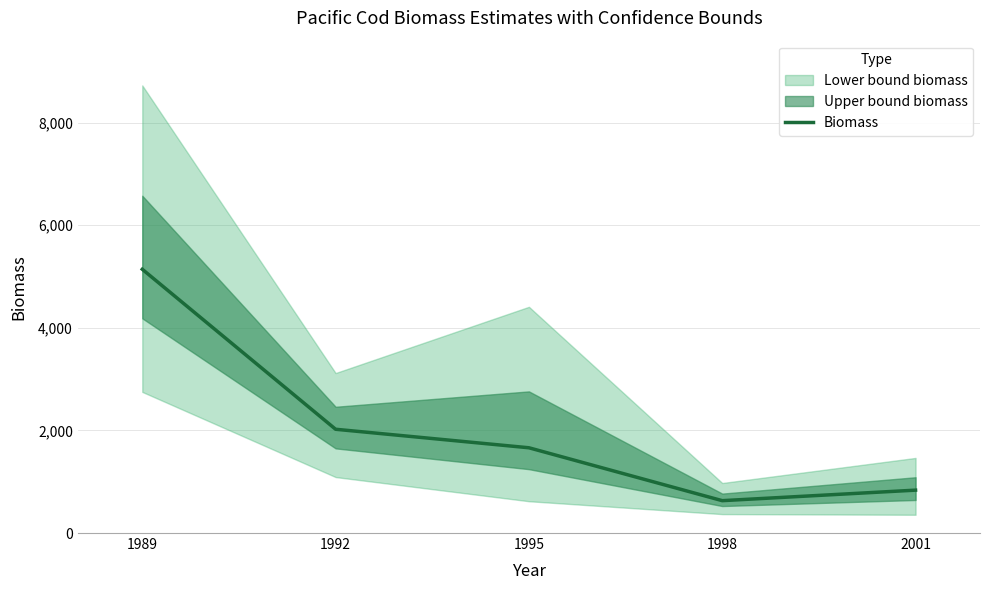

True or false: the data shows 2161 at 1995.

False